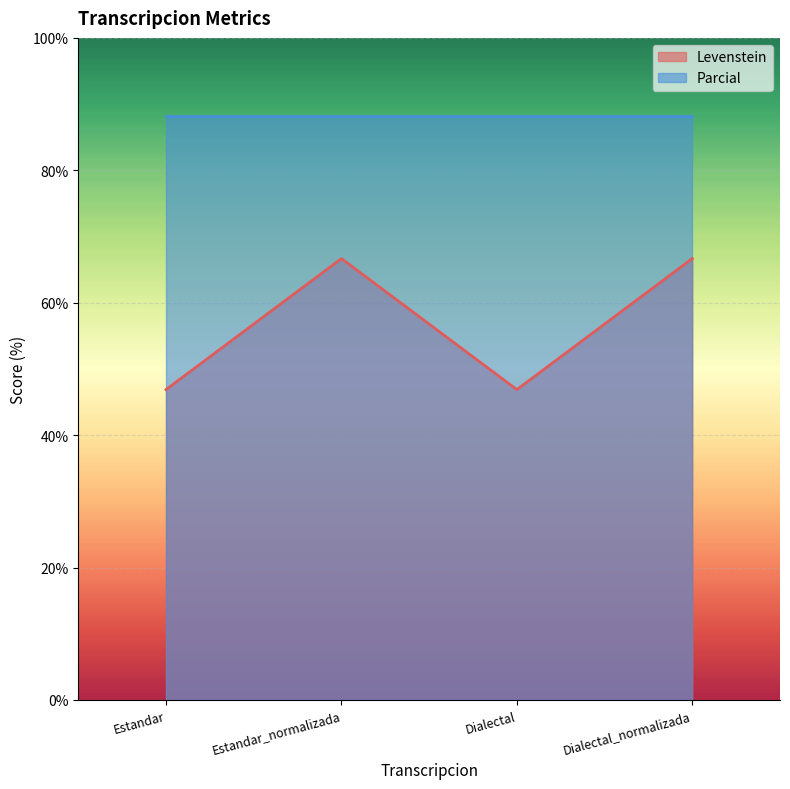

How many lines are shown in the chart?

2